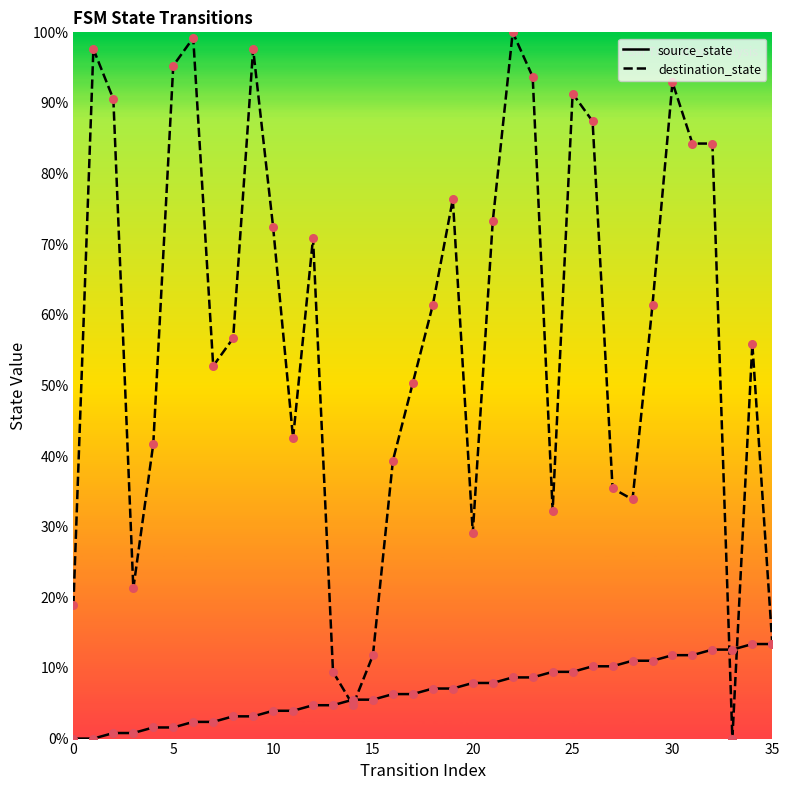

Which series reaches the minimum Y coordinate?

source_state